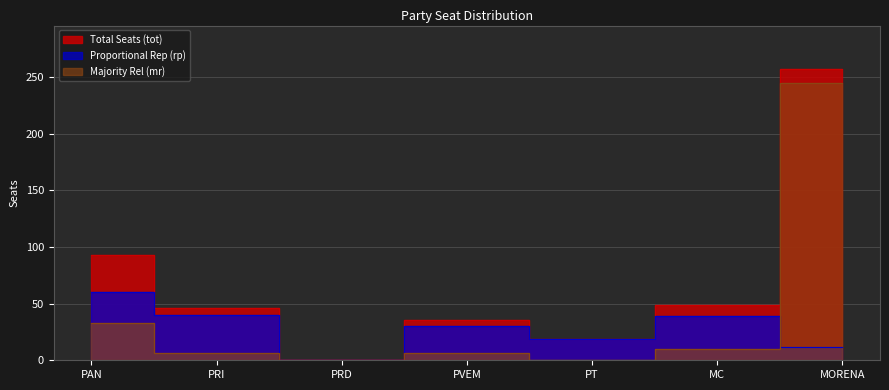

The rp series shows -35 at PRD. True or false?

False